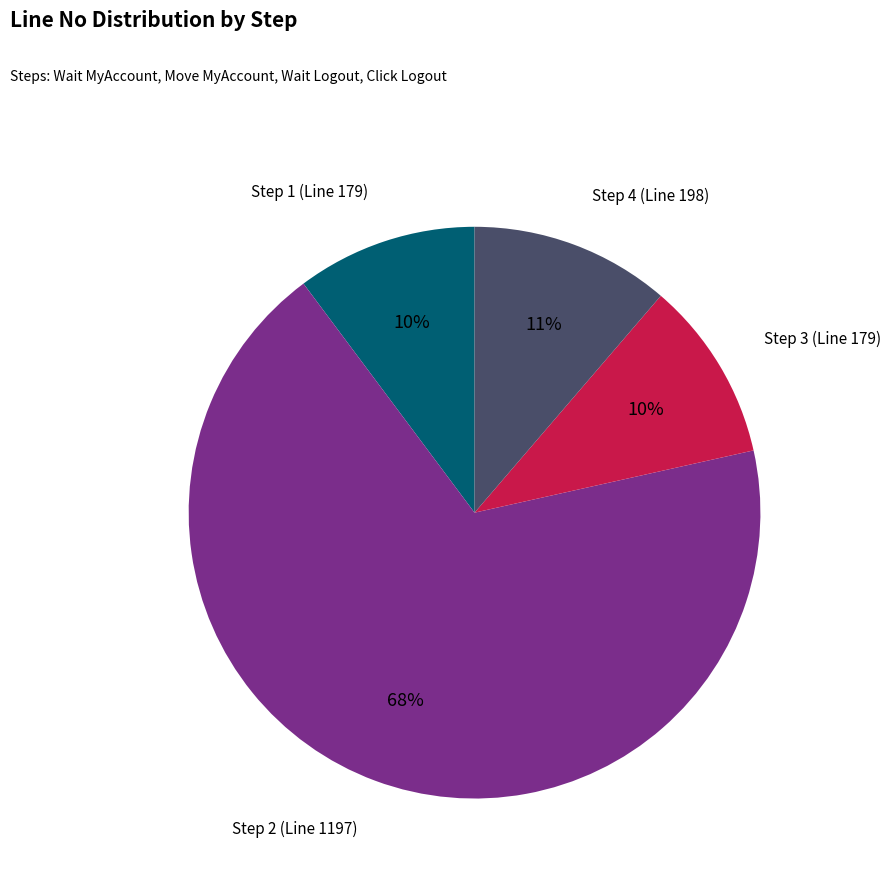

Is there a majority slice in this chart?

Yes